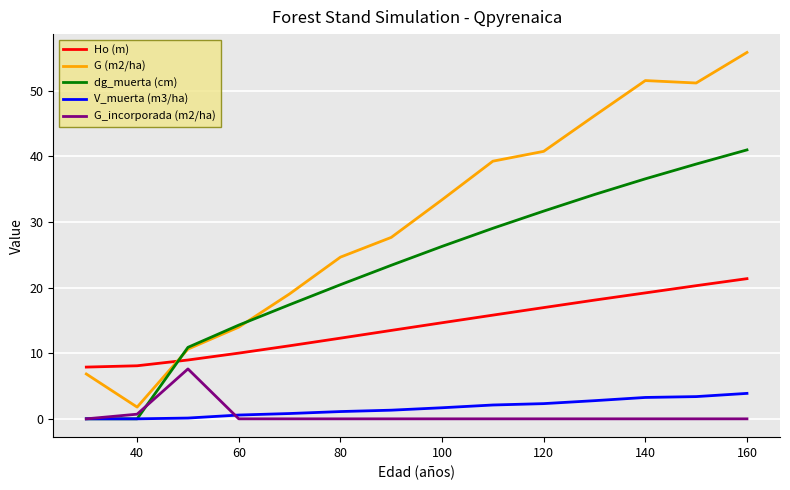

List the series in order of their peak value, lowest first.

V_muerta (m3/ha), G_incorporada (m2/ha), Ho (m), dg_muerta (cm), G (m2/ha)